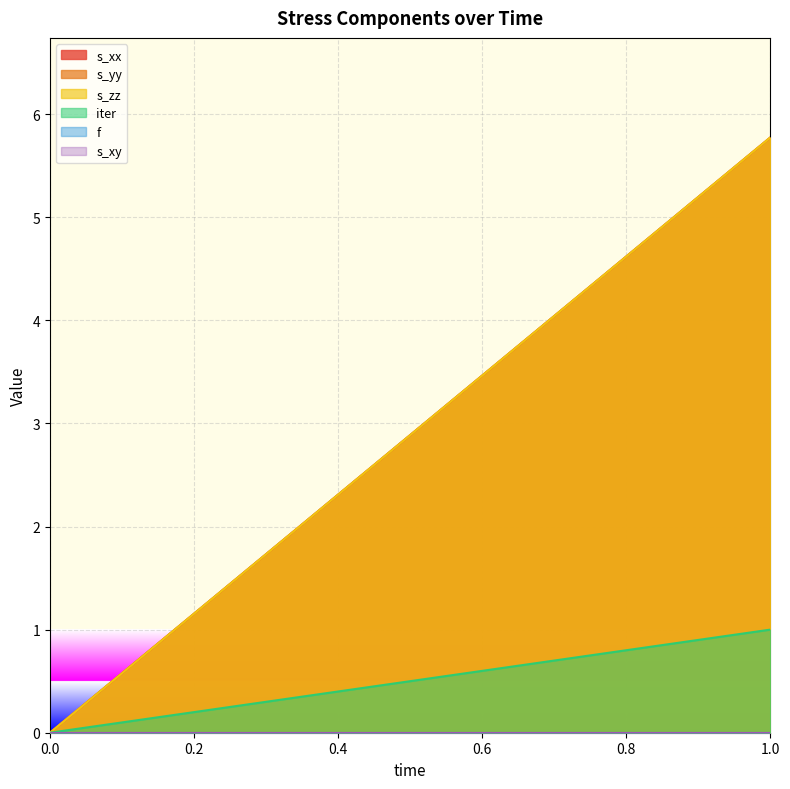

What is the approximate value of s_yy at 1?

5.8